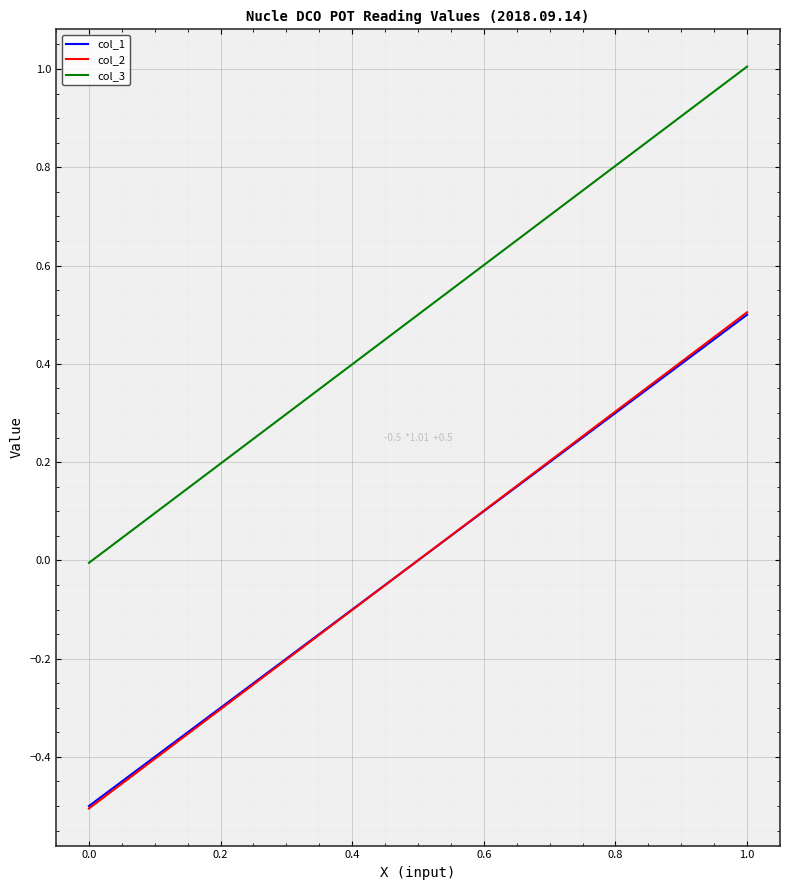

True or false: col_2 and col_3 intersect in this chart.

False